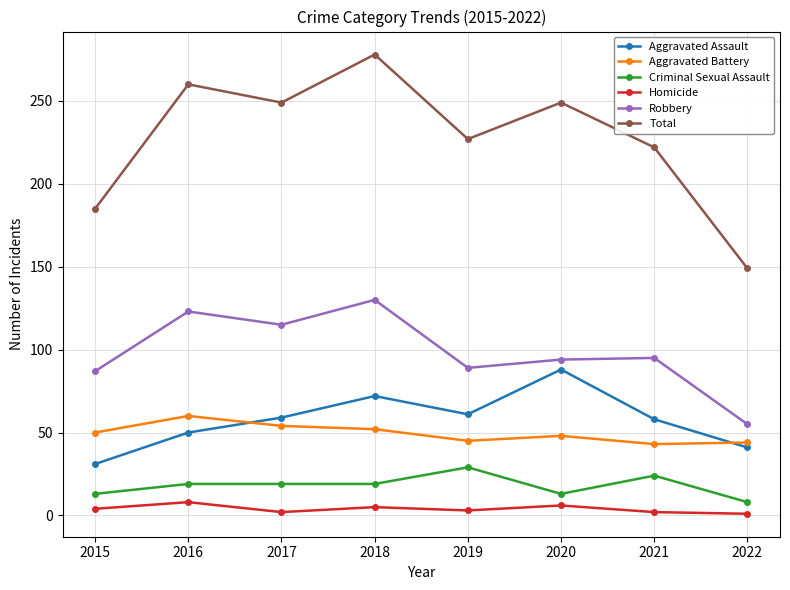

How many categories are shown in the chart?

8